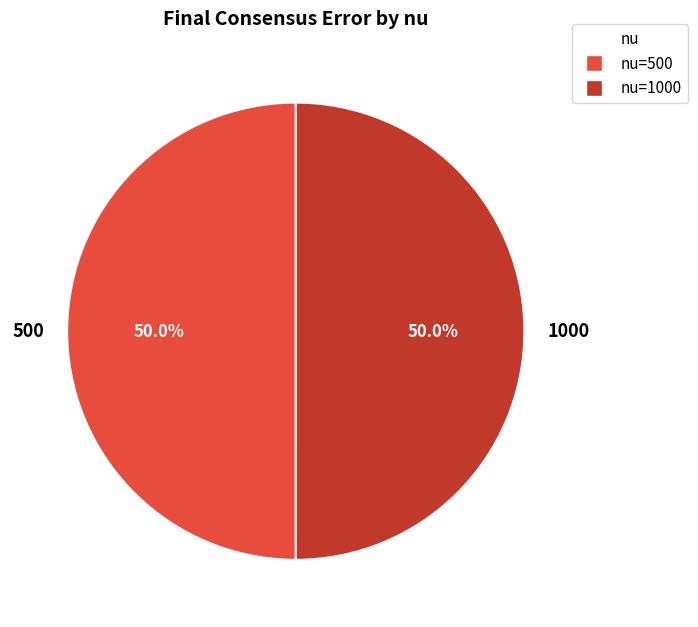

What percentage is the 500 slice, to the nearest percent?

50%